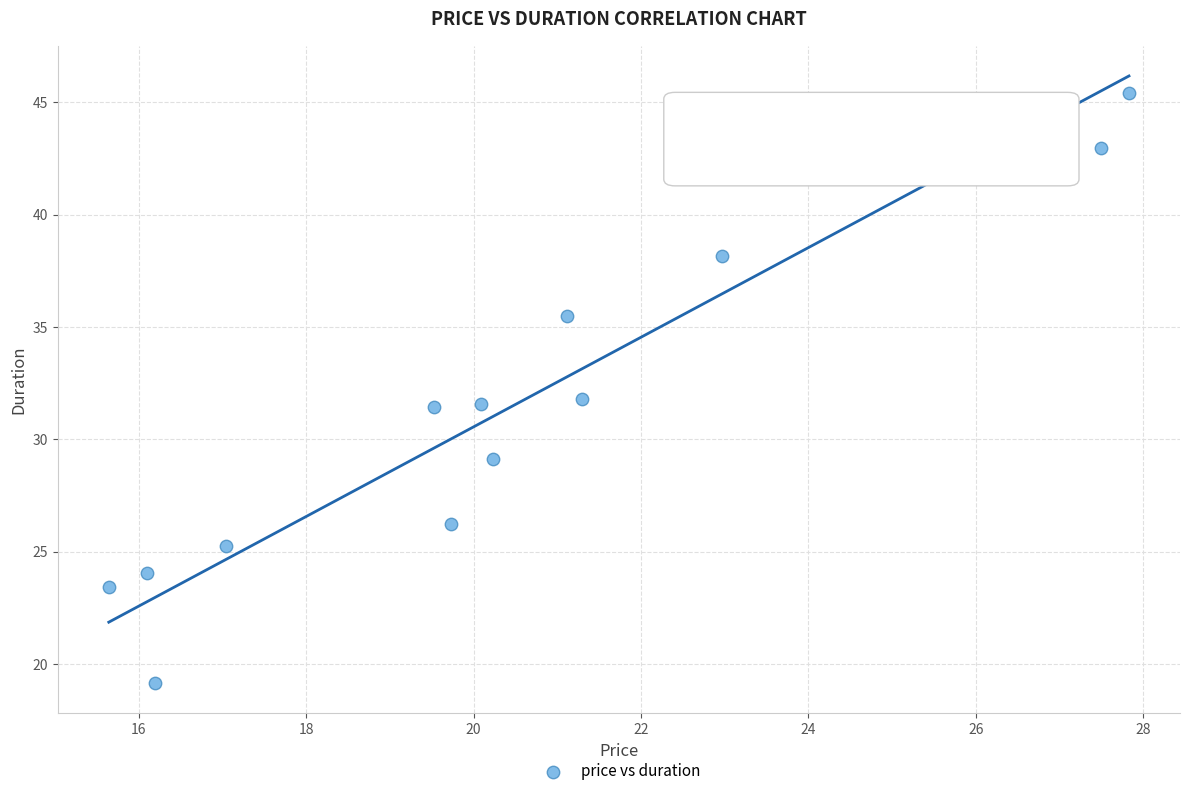

What is the range of Y values (max minus min)?

26.3